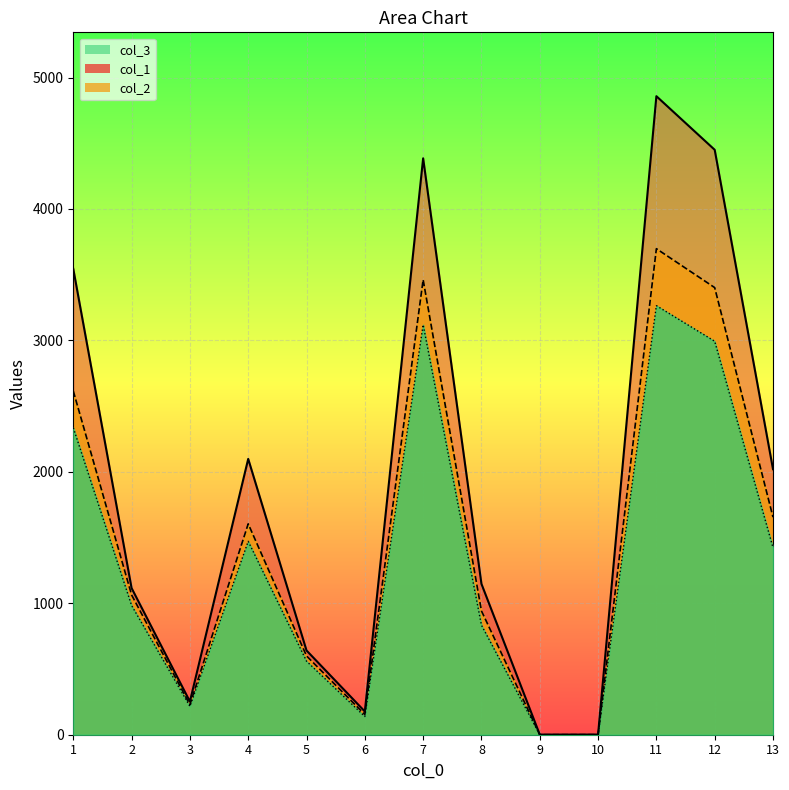

At which category is the sum across all series the highest?

11